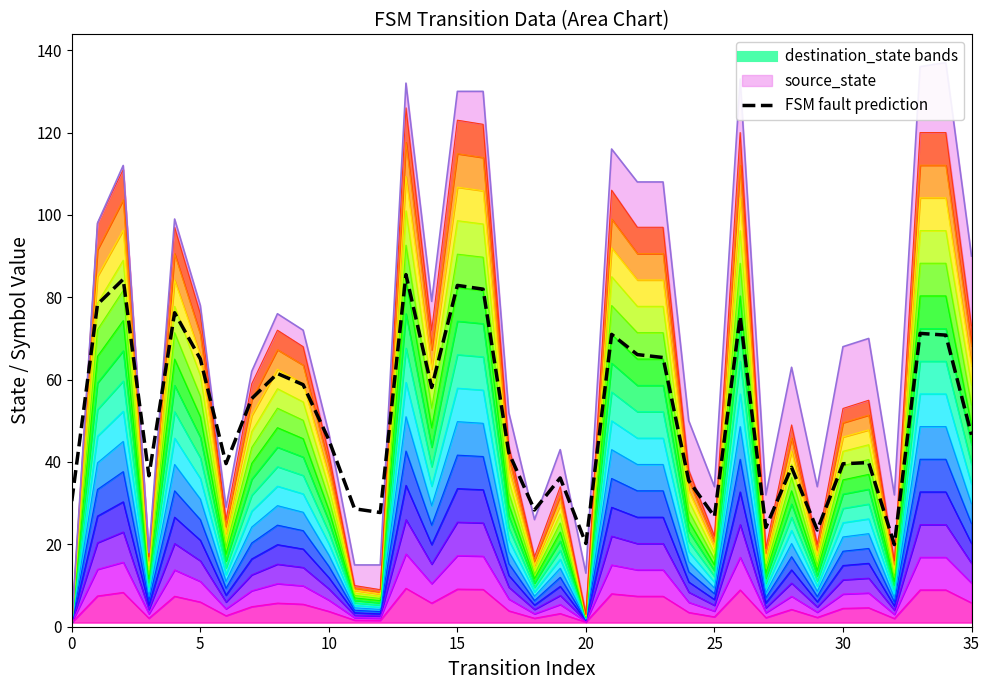

Where does the data first go above 46?

5